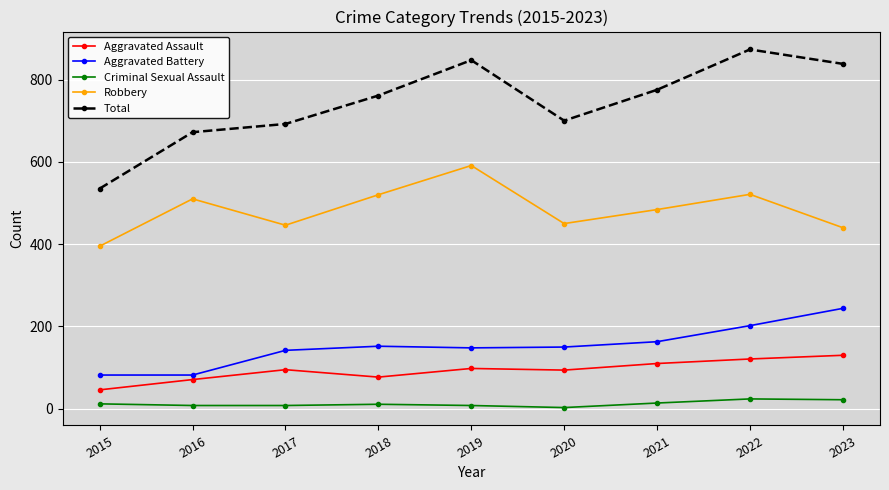

Does the chart display data point markers on the line(s)?

Yes